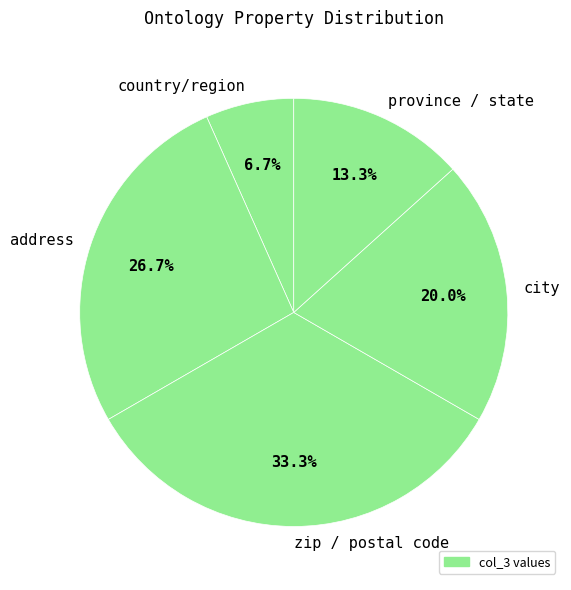

The city slice represents 20% of the pie. True or false?

True